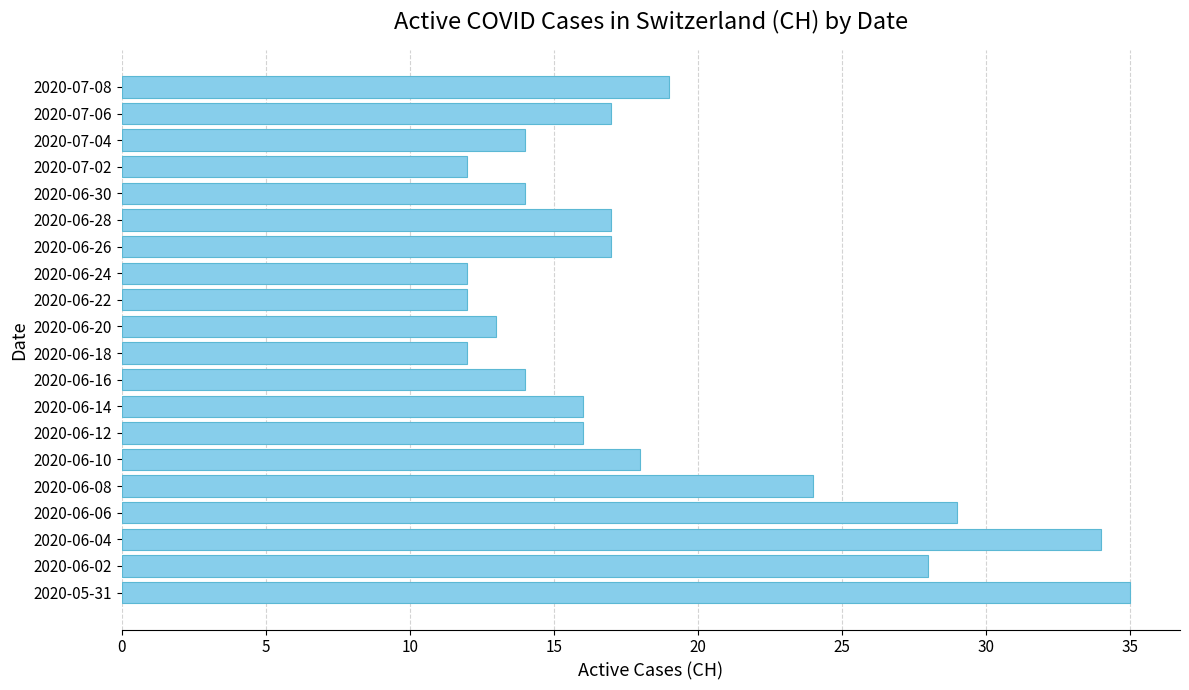

What is the ratio of the value at 2020-06-04 to the value at 2020-06-26?

2.0